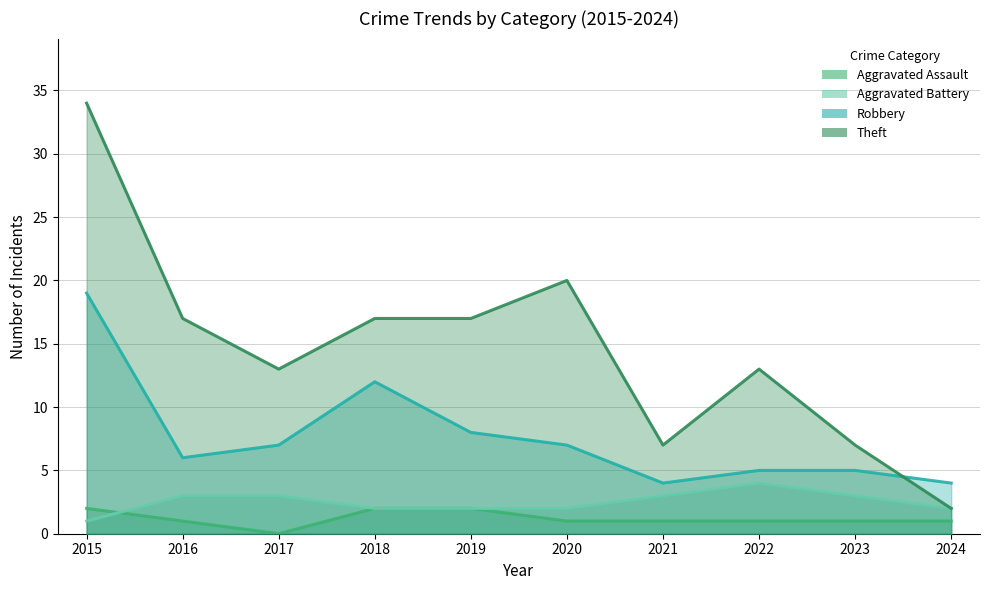

Read the Robbery value at 2023, to the nearest 5.

5